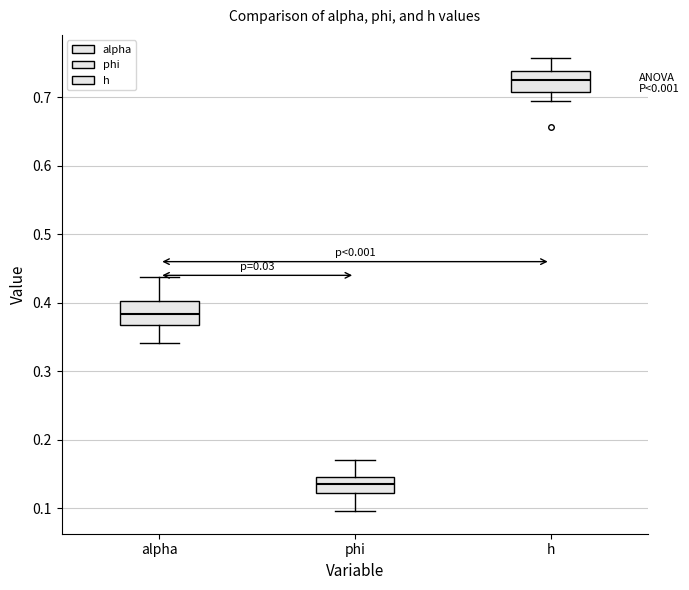

Reading left to right, transcribe this box plot: for each box, give where its median line is, the range the box spans, and where its two whiskers end, as read against the y-axis. The values are not printed on the chart, so give them approximately, as read against the axis.

alpha: median 0.38, box 0.37 to 0.40, whiskers 0.34 to 0.44
phi: median 0.14, box 0.12 to 0.15, whiskers 0.10 to 0.17
h: median 0.72, box 0.71 to 0.74, whiskers 0.69 to 0.76